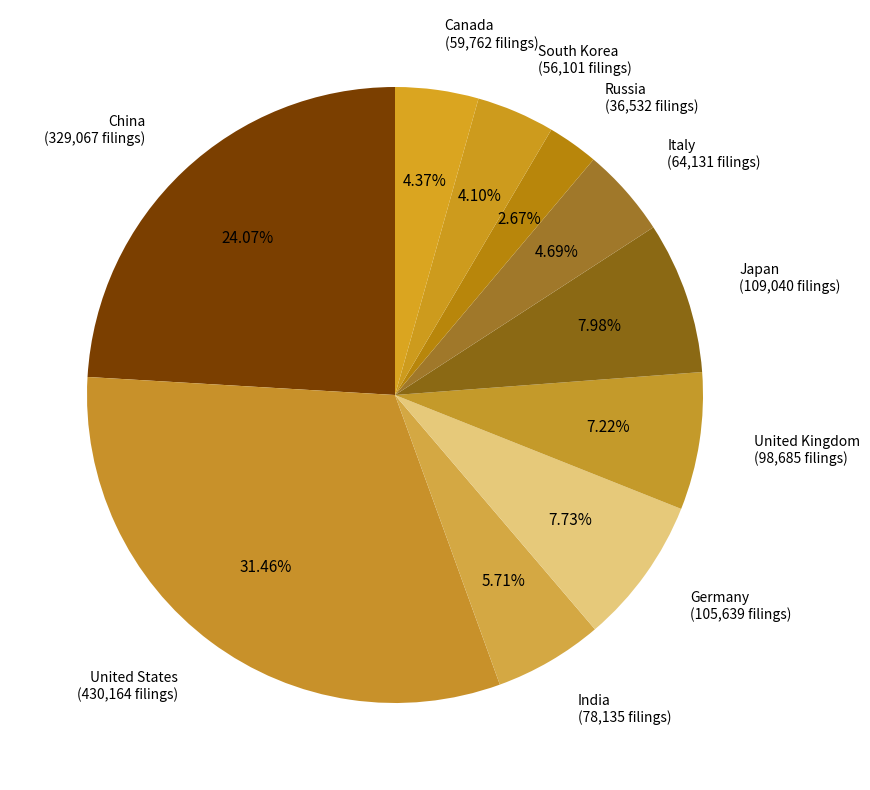

Approximately how many times larger is the value at South Korea compared to Canada?

0.9